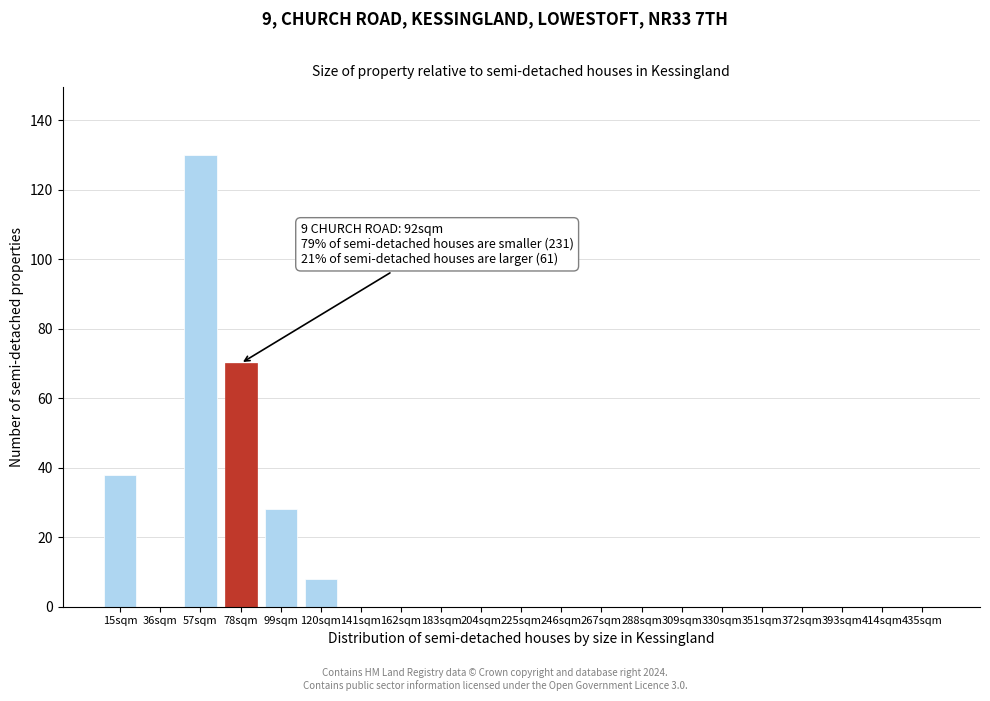

Reading left to right, transcribe all the data shown in this chart.

15sqm=38	36sqm=0	57sqm=130	78sqm=70	99sqm=28	120sqm=8	141sqm=0	162sqm=0	183sqm=0	204sqm=0	225sqm=0	246sqm=0	267sqm=0	288sqm=0	309sqm=0	330sqm=0	351sqm=0	372sqm=0	393sqm=0	414sqm=0	435sqm=0